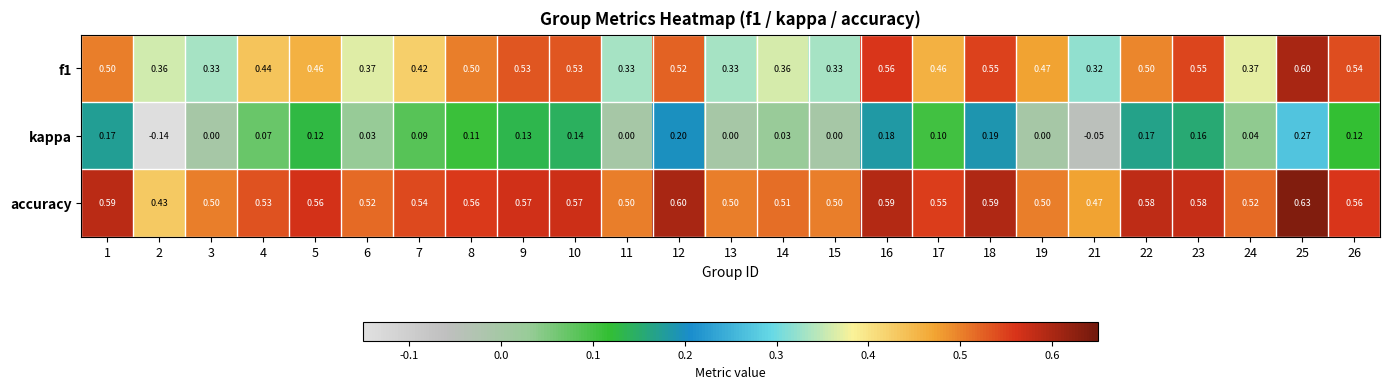

Which series has the largest total across all categories?

accuracy